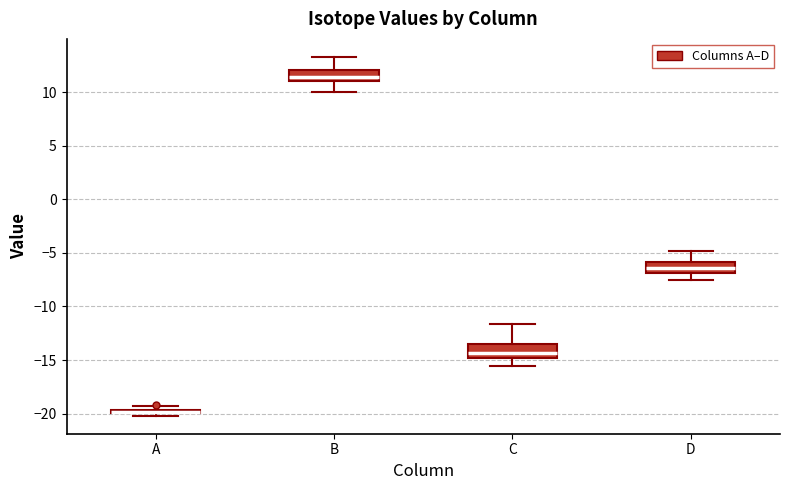

Where is the upper edge of the box for A on the y-axis? The values are not printed on the chart, so give them approximately, as read against the axis.

-19.5